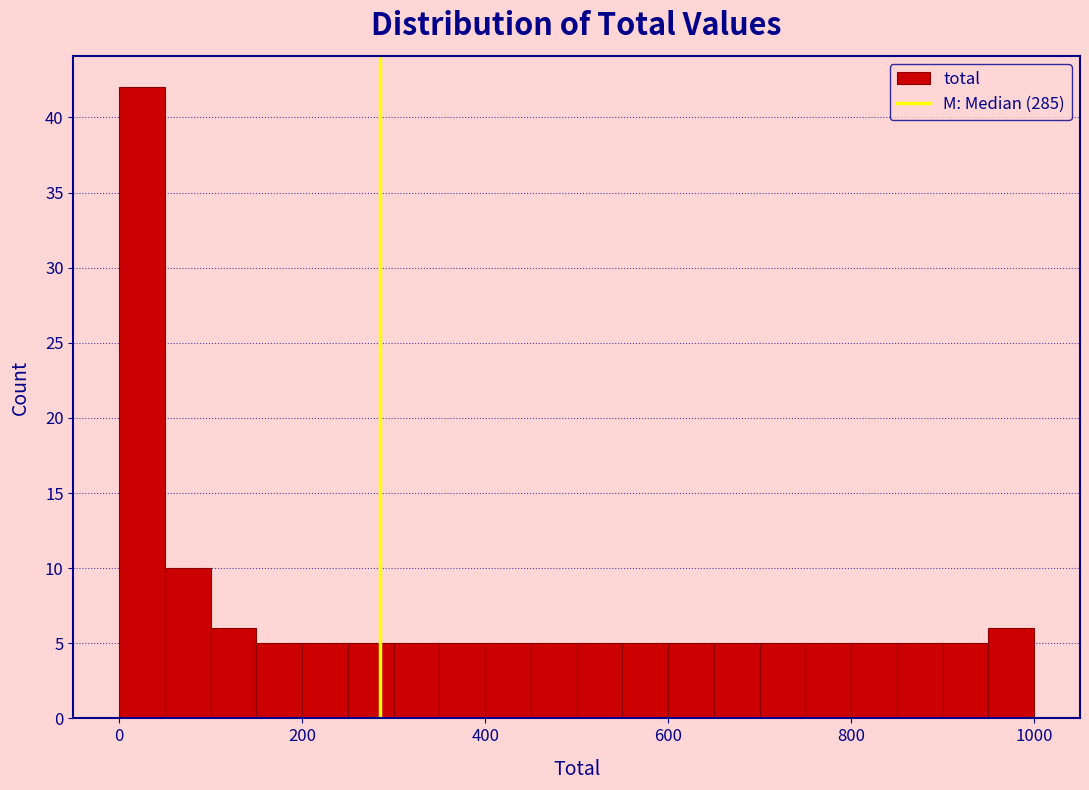

Around what value on the x-axis is the tallest bar? Give the approximate position of its centre, as read against the axis.

20